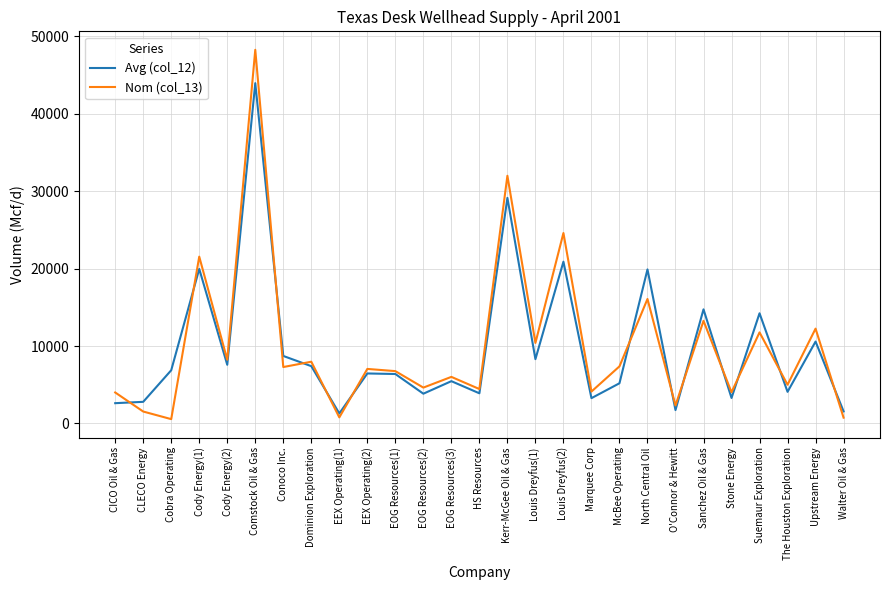

What are all the series names shown in the legend?

Avg (col_12), Nom (col_13)